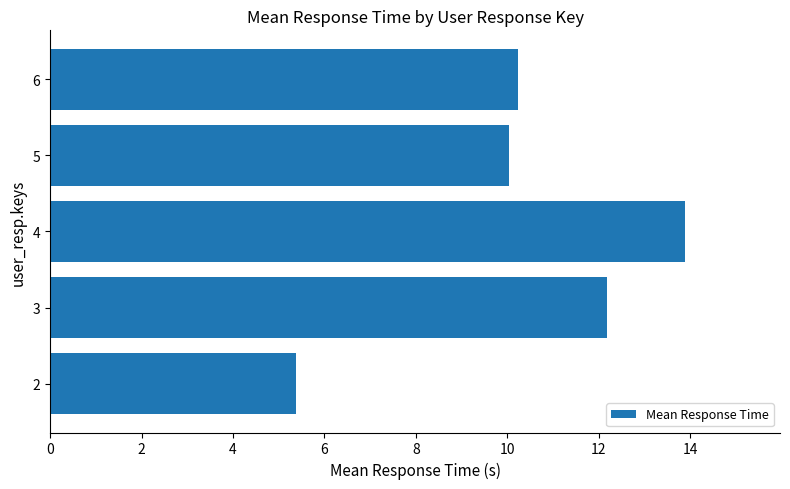

Reading top to bottom, extract all data points from this chart.

6=10.2	5=10.0	4=13.9	3=12.2	2=5.4